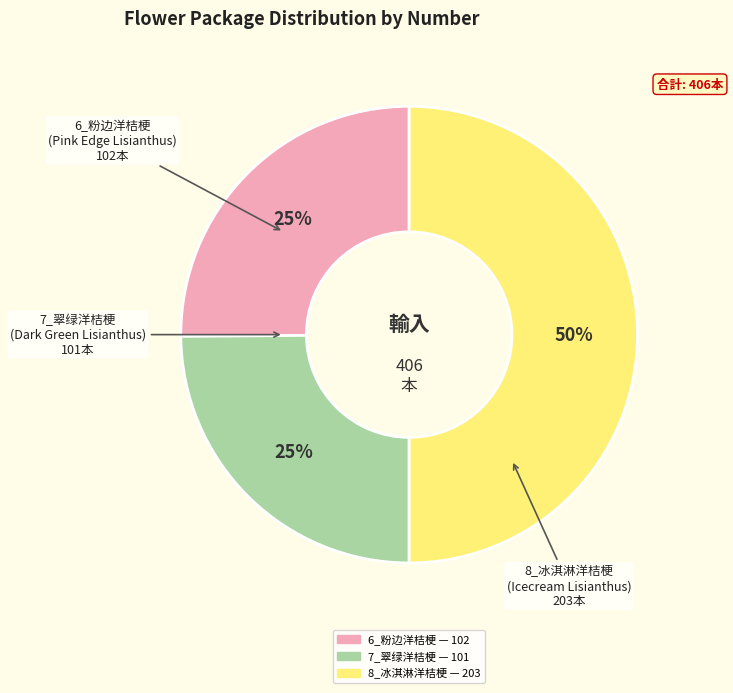

To the nearest percent, what is the difference between the largest and smallest slice percentages?

25%